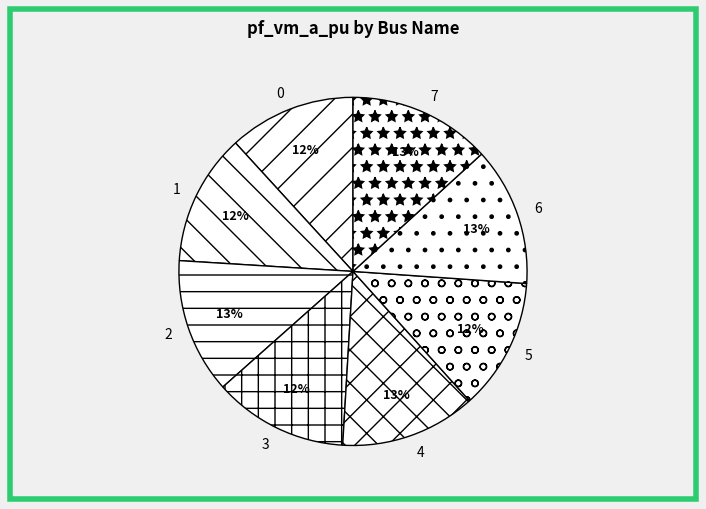

Is the sum of 3 and 6 greater than half?

No